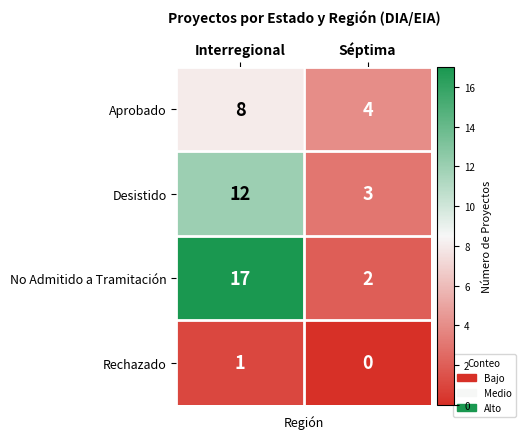

Which series changed the most between Interregional and Séptima?

No Admitido a Tramitación